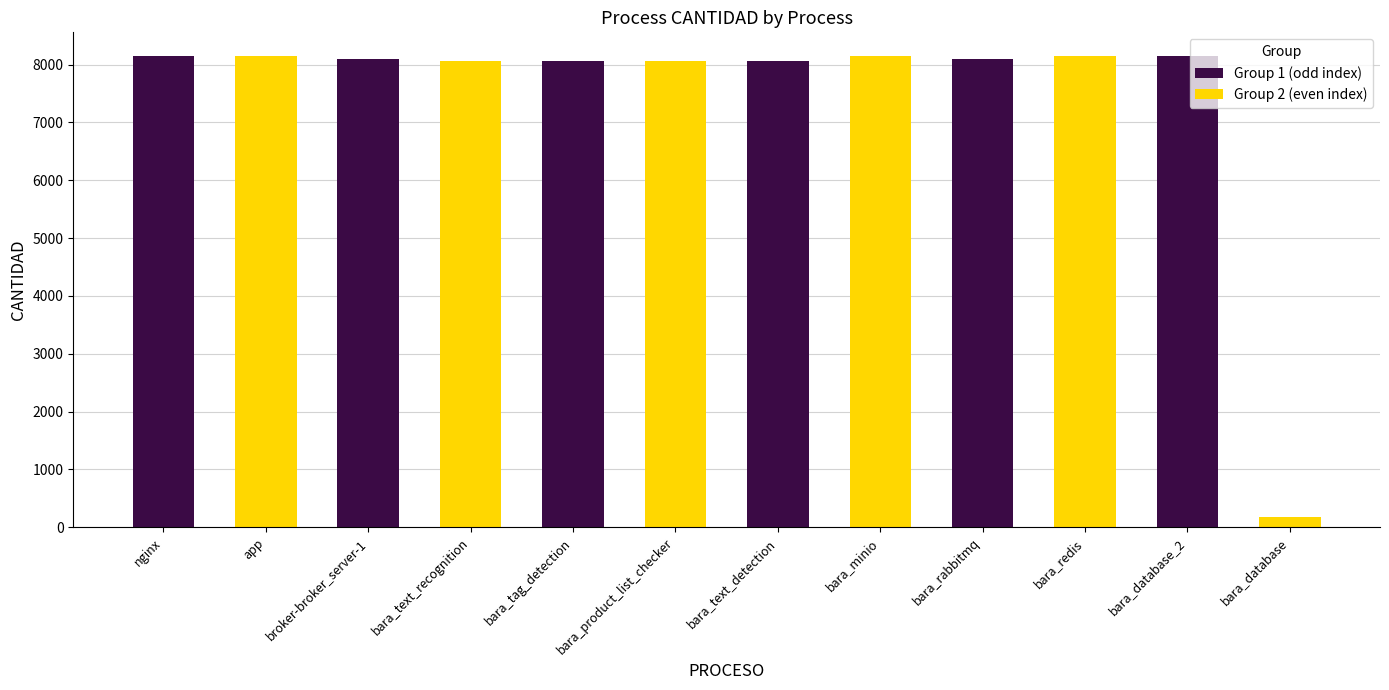

What is the minimum value for Group 2 (even index)?

176